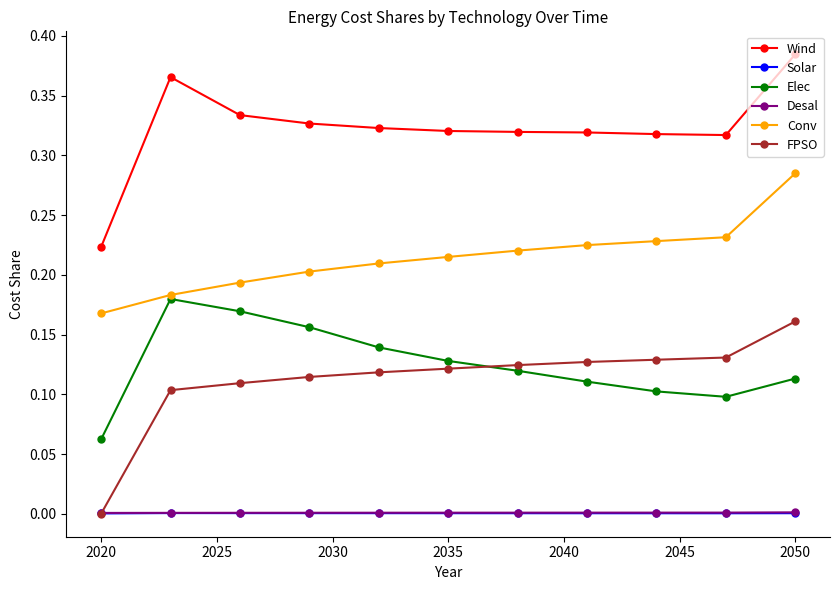

Which series has the widest spread of values?

Wind